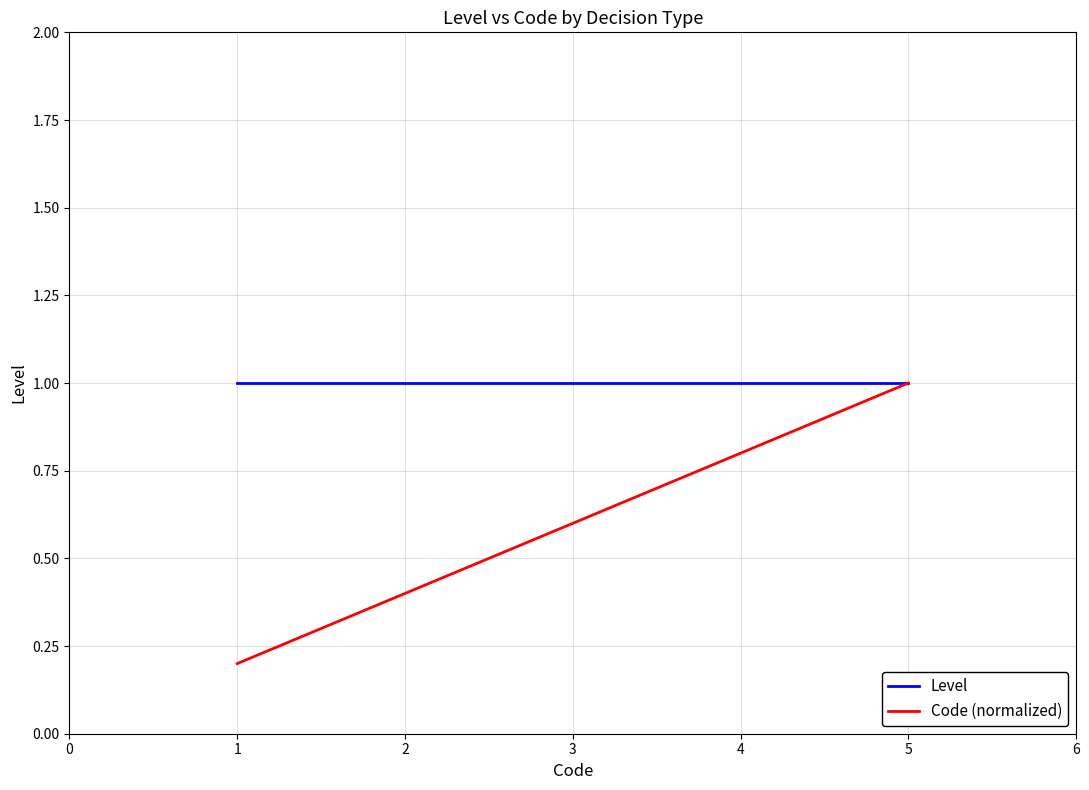

What is the total value across all series at 4?

1.8